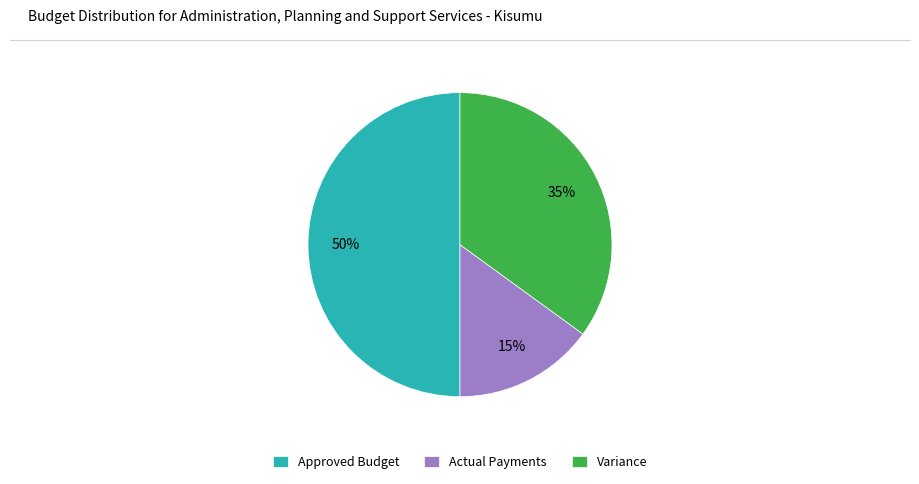

Rank the categories by value from lowest to highest.

Actual Payments, Variance, Approved Budget